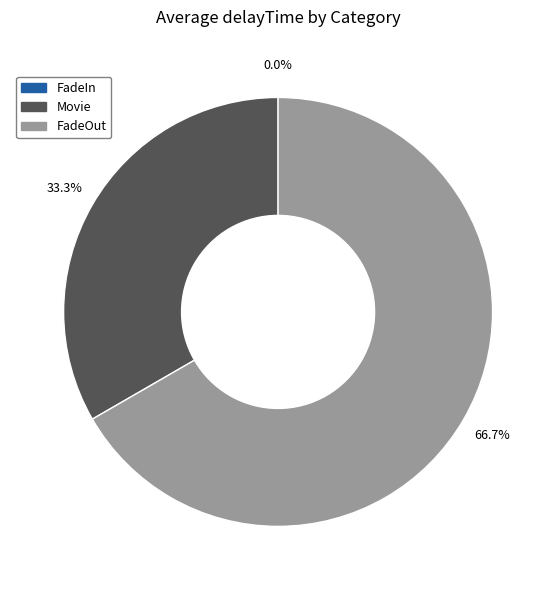

To the nearest percent, what is the combined percentage of FadeOut and Movie?

100%